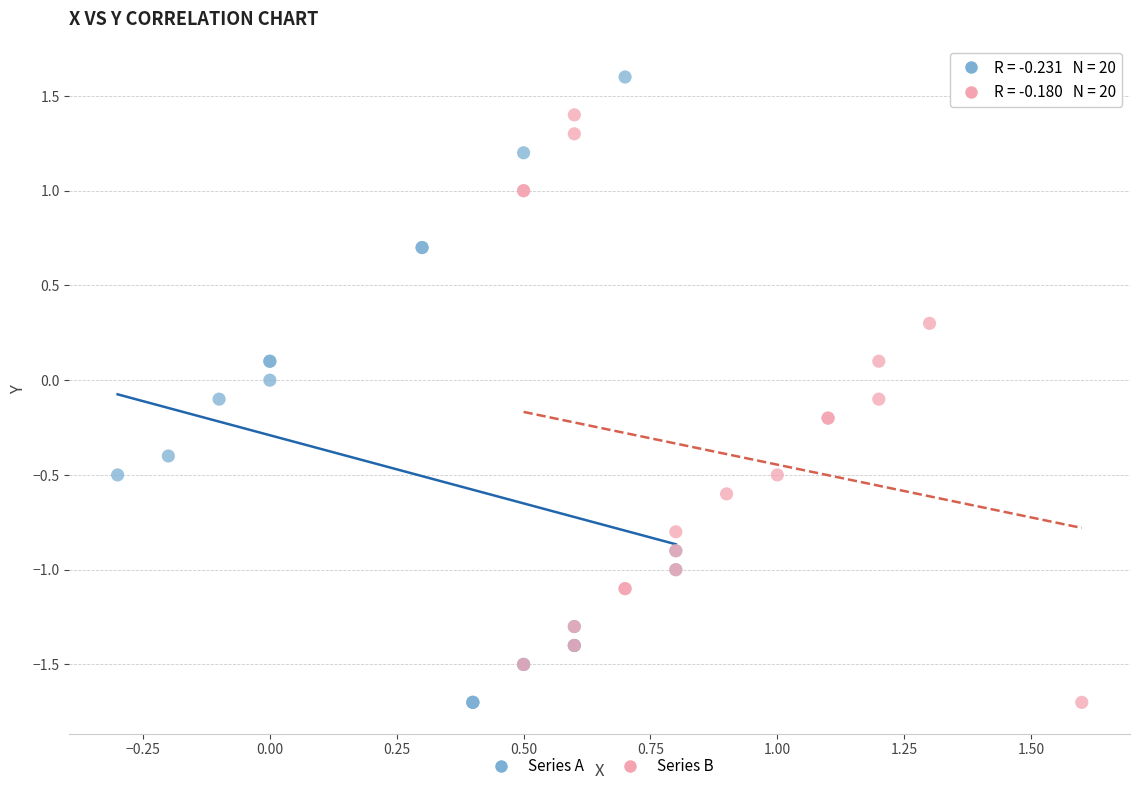

Which series reaches the maximum Y coordinate?

Series A